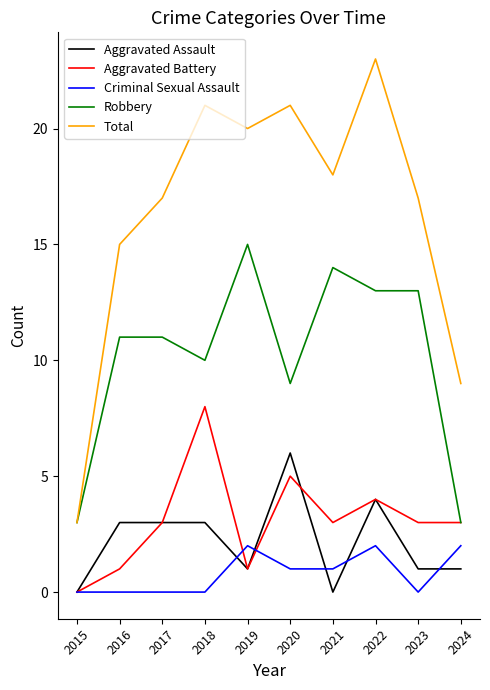

How many lines are shown in the chart?

5